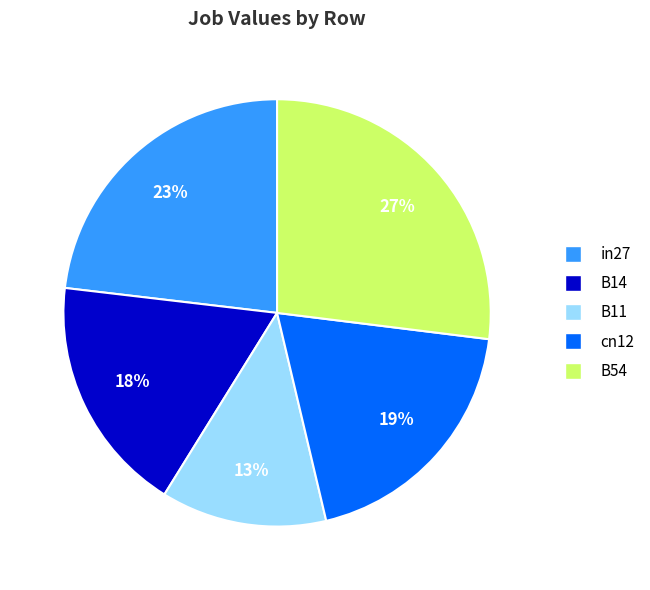

True or false: cn12 accounts for 19% of the total.

True